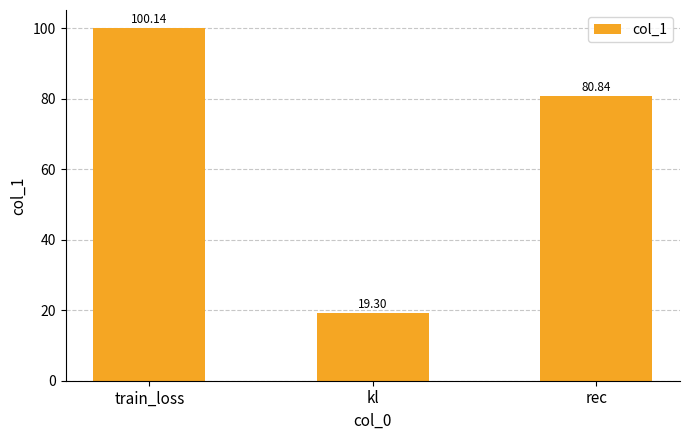

Count the number of values greater than 80.

2